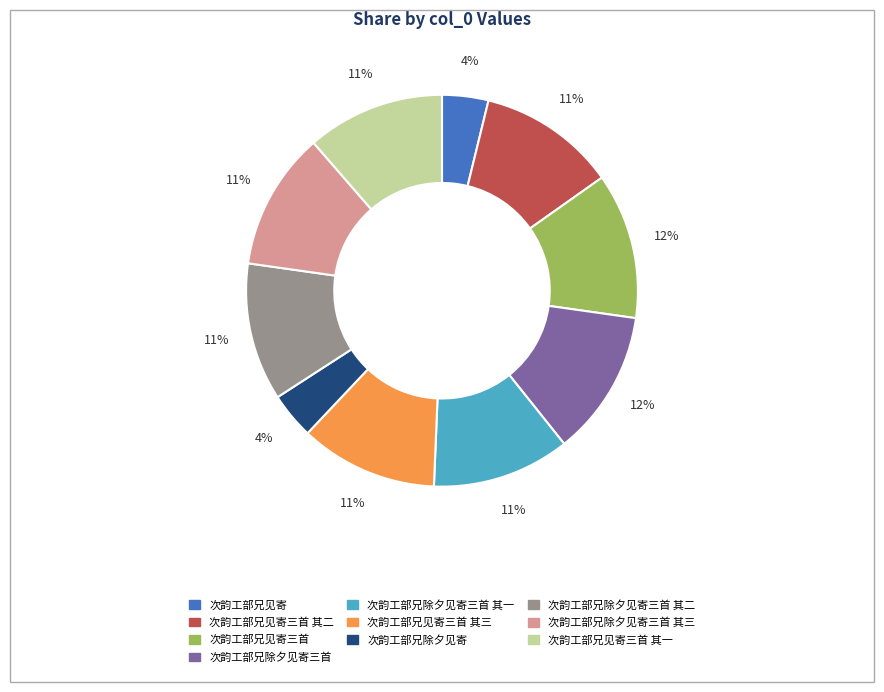

Is there a majority slice in this chart?

No